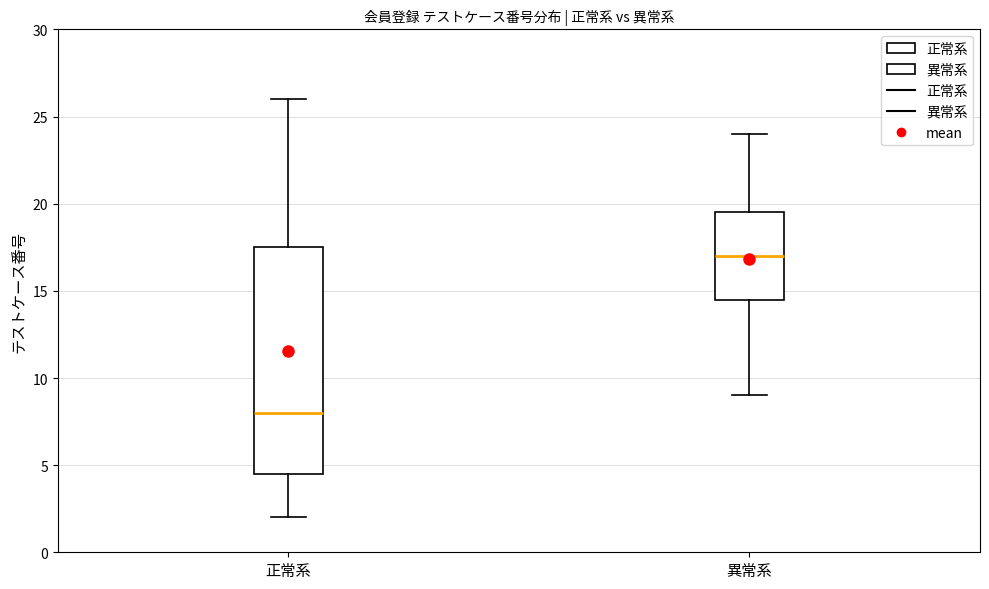

Comparing the boxes themselves (not the whiskers), which one is the tallest?

正常系